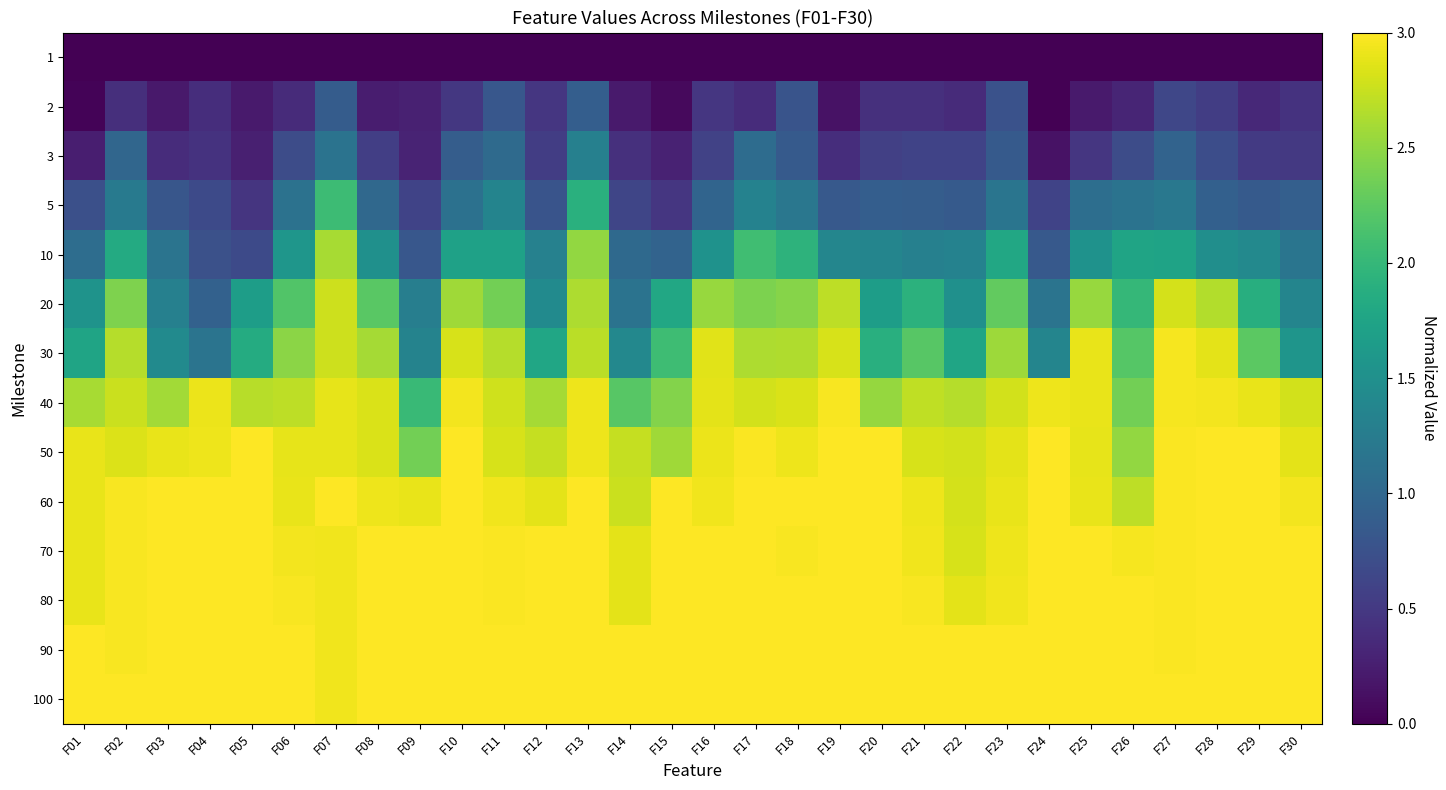

Reading left to right, what are all the values shown in this chart?

1: F01=0.0	F02=0.0	F03=0.0	F04=0.0	F05=0.0	F06=0.0	F07=0.0	F08=0.0	F09=0.0	F10=0.0	F11=0.0	F12=0.0	F13=0.0	F14=0.0	F15=0.0	F16=0.0	F17=0.0	F18=0.0	F19=0.0	F20=0.0	F21=0.0	F22=0.0	F23=0.0	F24=0.0	F25=0.0	F26=0.0	F27=0.0	F28=0.0	F29=0.0	F30=0.0
2: F01=0.0	F02=0.4	F03=0.2	F04=0.4	F05=0.2	F06=0.4	F07=0.9	F08=0.2	F09=0.3	F10=0.5	F11=0.8	F12=0.5	F13=0.9	F14=0.2	F15=0.1	F16=0.5	F17=0.4	F18=0.8	F19=0.1	F20=0.4	F21=0.4	F22=0.4	F23=0.8	F24=0.0	F25=0.2	F26=0.3	F27=0.6	F28=0.5	F29=0.3	F30=0.4
3: F01=0.3	F02=1.0	F03=0.4	F04=0.4	F05=0.3	F06=0.7	F07=1.1	F08=0.6	F09=0.3	F10=0.9	F11=1.0	F12=0.5	F13=1.3	F14=0.4	F15=0.3	F16=0.6	F17=1.1	F18=0.9	F19=0.4	F20=0.6	F21=0.6	F22=0.6	F23=0.8	F24=0.1	F25=0.5	F26=0.7	F27=1.0	F28=0.7	F29=0.5	F30=0.5
5: F01=0.7	F02=1.2	F03=0.8	F04=0.7	F05=0.5	F06=1.1	F07=2.1	F08=1.0	F09=0.6	F10=1.1	F11=1.4	F12=0.8	F13=1.9	F14=0.6	F15=0.5	F16=1.0	F17=1.3	F18=1.2	F19=0.8	F20=0.9	F21=0.9	F22=0.8	F23=1.2	F24=0.6	F25=1.1	F26=1.1	F27=1.2	F28=0.9	F29=0.8	F30=0.9
10: F01=1.1	F02=1.8	F03=1.2	F04=0.7	F05=0.7	F06=1.6	F07=2.6	F08=1.5	F09=0.8	F10=1.7	F11=1.7	F12=1.3	F13=2.5	F14=1.0	F15=1.0	F16=1.5	F17=2.1	F18=1.9	F19=1.4	F20=1.4	F21=1.3	F22=1.3	F23=1.8	F24=0.8	F25=1.5	F26=1.7	F27=1.7	F28=1.5	F29=1.4	F30=1.2
20: F01=1.5	F02=2.4	F03=1.3	F04=0.9	F05=1.7	F06=2.2	F07=2.8	F08=2.2	F09=1.3	F10=2.6	F11=2.4	F12=1.4	F13=2.6	F14=1.1	F15=1.8	F16=2.5	F17=2.4	F18=2.5	F19=2.7	F20=1.7	F21=1.9	F22=1.5	F23=2.3	F24=1.2	F25=2.5	F26=2.0	F27=2.8	F28=2.7	F29=1.9	F30=1.4
30: F01=1.8	F02=2.7	F03=1.4	F04=1.2	F05=1.8	F06=2.5	F07=2.8	F08=2.6	F09=1.3	F10=2.8	F11=2.7	F12=1.8	F13=2.7	F14=1.4	F15=2.1	F16=2.9	F17=2.6	F18=2.6	F19=2.8	F20=1.9	F21=2.2	F22=1.8	F23=2.6	F24=1.4	F25=2.9	F26=2.2	F27=3.0	F28=2.9	F29=2.2	F30=1.6
40: F01=2.6	F02=2.8	F03=2.6	F04=2.9	F05=2.7	F06=2.7	F07=2.9	F08=2.8	F09=2.0	F10=3.0	F11=2.8	F12=2.6	F13=2.9	F14=2.2	F15=2.4	F16=2.9	F17=2.8	F18=2.8	F19=3.0	F20=2.5	F21=2.7	F22=2.7	F23=2.8	F24=2.9	F25=2.9	F26=2.4	F27=3.0	F28=3.0	F29=2.9	F30=2.8
50: F01=2.9	F02=2.8	F03=2.9	F04=2.9	F05=3.0	F06=2.9	F07=2.9	F08=2.8	F09=2.4	F10=3.0	F11=2.8	F12=2.7	F13=2.9	F14=2.7	F15=2.6	F16=2.9	F17=3.0	F18=2.9	F19=3.0	F20=3.0	F21=2.8	F22=2.8	F23=2.9	F24=3.0	F25=2.9	F26=2.5	F27=3.0	F28=3.0	F29=3.0	F30=2.9
60: F01=2.9	F02=3.0	F03=3.0	F04=3.0	F05=3.0	F06=2.9	F07=3.0	F08=2.9	F09=2.9	F10=3.0	F11=2.9	F12=2.9	F13=3.0	F14=2.8	F15=3.0	F16=2.9	F17=3.0	F18=3.0	F19=3.0	F20=3.0	F21=2.9	F22=2.8	F23=2.9	F24=3.0	F25=2.9	F26=2.7	F27=3.0	F28=3.0	F29=3.0	F30=3.0
70: F01=2.9	F02=3.0	F03=3.0	F04=3.0	F05=3.0	F06=2.9	F07=2.9	F08=3.0	F09=3.0	F10=3.0	F11=3.0	F12=3.0	F13=3.0	F14=2.9	F15=3.0	F16=3.0	F17=3.0	F18=3.0	F19=3.0	F20=3.0	F21=2.9	F22=2.8	F23=2.9	F24=3.0	F25=3.0	F26=3.0	F27=3.0	F28=3.0	F29=3.0	F30=3.0
80: F01=2.9	F02=3.0	F03=3.0	F04=3.0	F05=3.0	F06=3.0	F07=2.9	F08=3.0	F09=3.0	F10=3.0	F11=3.0	F12=3.0	F13=3.0	F14=2.9	F15=3.0	F16=3.0	F17=3.0	F18=3.0	F19=3.0	F20=3.0	F21=3.0	F22=2.9	F23=2.9	F24=3.0	F25=3.0	F26=3.0	F27=3.0	F28=3.0	F29=3.0	F30=3.0
90: F01=3.0	F02=3.0	F03=3.0	F04=3.0	F05=3.0	F06=3.0	F07=2.9	F08=3.0	F09=3.0	F10=3.0	F11=3.0	F12=3.0	F13=3.0	F14=3.0	F15=3.0	F16=3.0	F17=3.0	F18=3.0	F19=3.0	F20=3.0	F21=3.0	F22=3.0	F23=3.0	F24=3.0	F25=3.0	F26=3.0	F27=3.0	F28=3.0	F29=3.0	F30=3.0
100: F01=3.0	F02=3.0	F03=3.0	F04=3.0	F05=3.0	F06=3.0	F07=2.9	F08=3.0	F09=3.0	F10=3.0	F11=3.0	F12=3.0	F13=3.0	F14=3.0	F15=3.0	F16=3.0	F17=3.0	F18=3.0	F19=3.0	F20=3.0	F21=3.0	F22=3.0	F23=3.0	F24=3.0	F25=3.0	F26=3.0	F27=3.0	F28=3.0	F29=3.0	F30=3.0